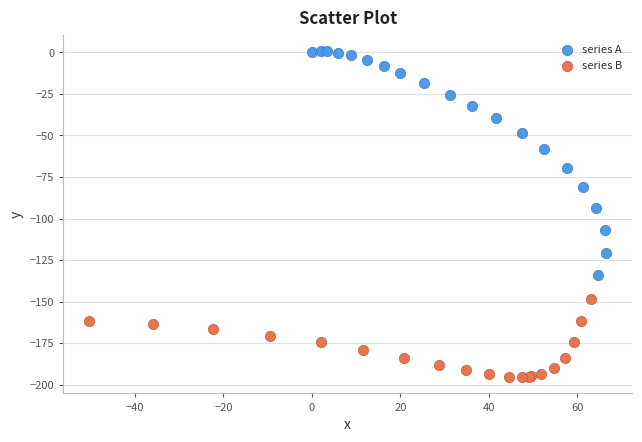

Which series contains the lowest Y value?

series B